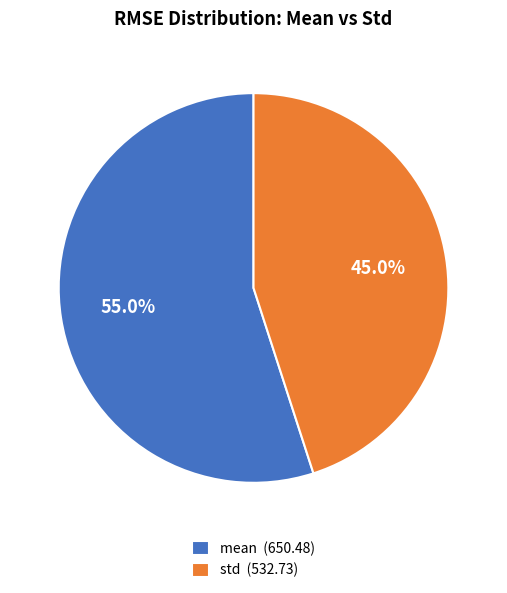

Does std account for over 50% of the chart?

No